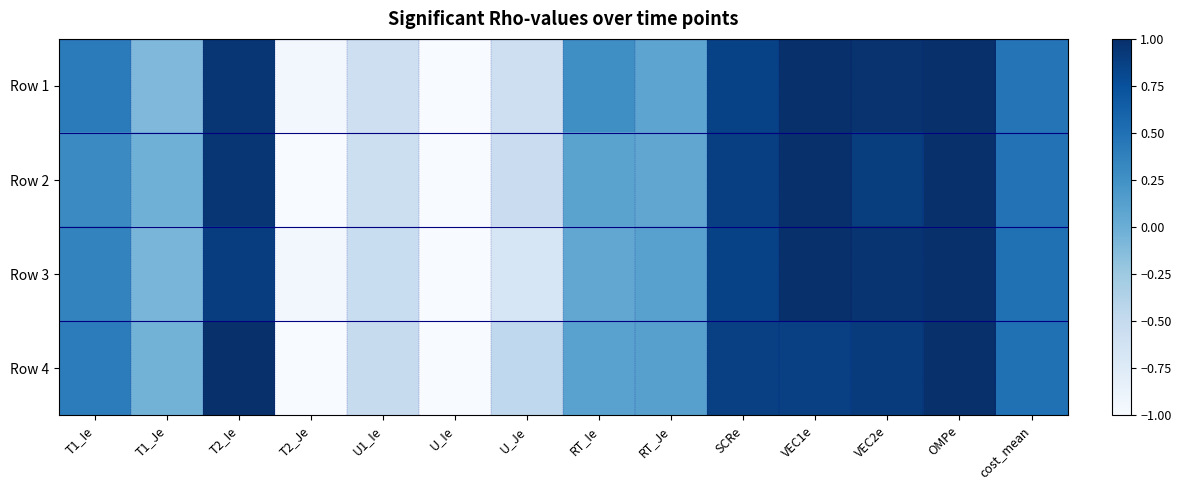

Which series changed the most between U1_Ie and U_Je?

Row 3